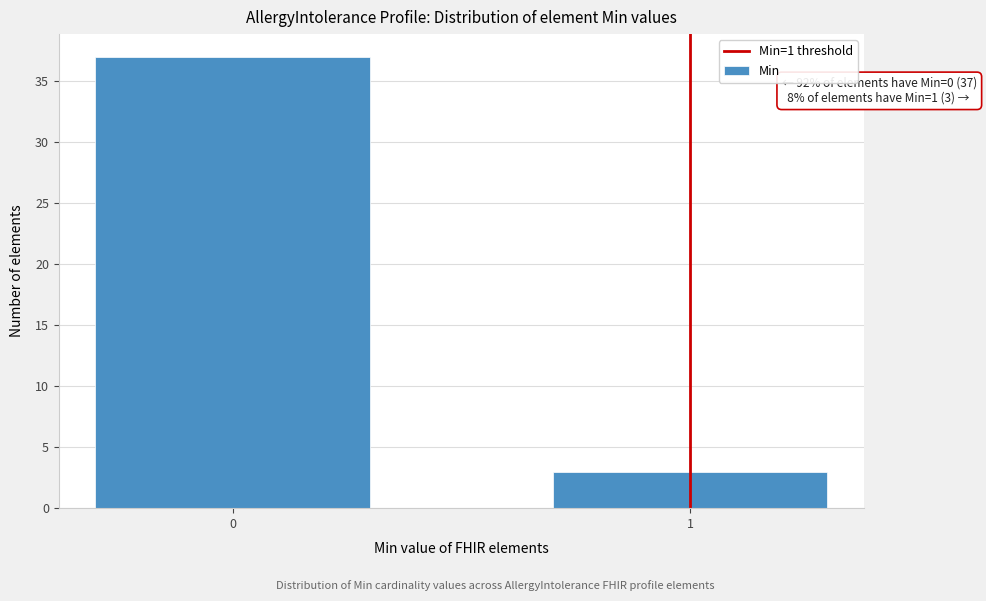

Reading left to right, what are all the values shown in this chart?

0=37	1=3